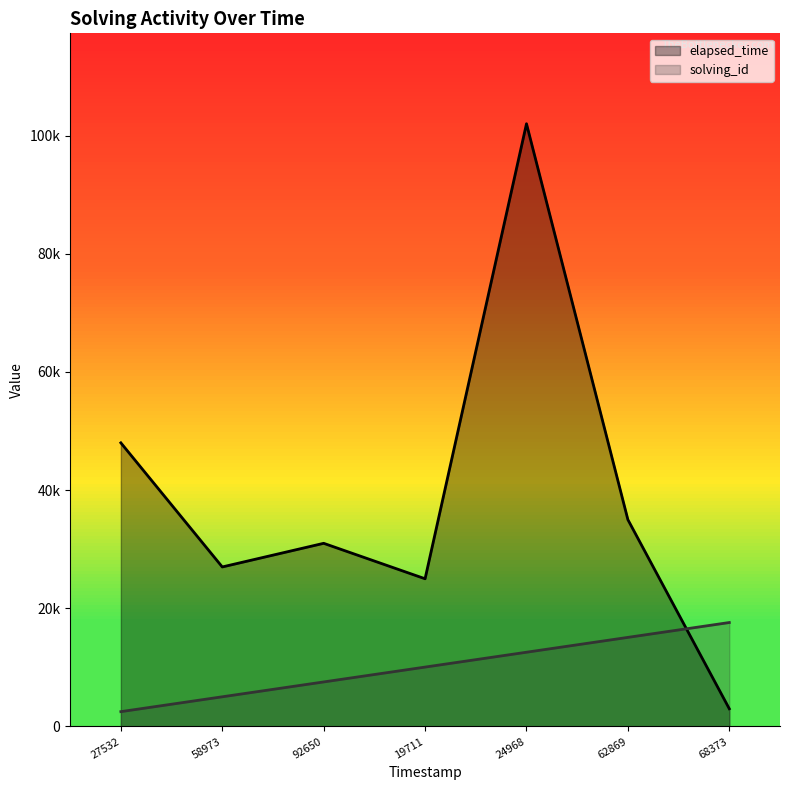

Where do elapsed_time and solving_id first cross each other?

62869 and 68373